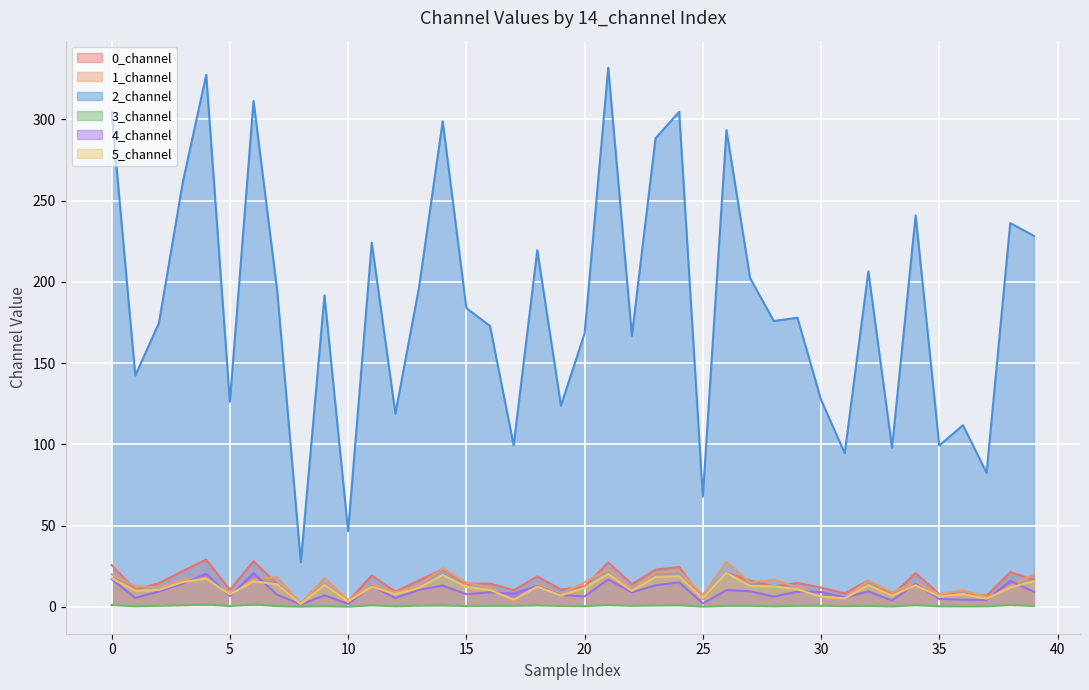

What is the difference between the maximum and second lowest values in the 1_channel series?

24.6